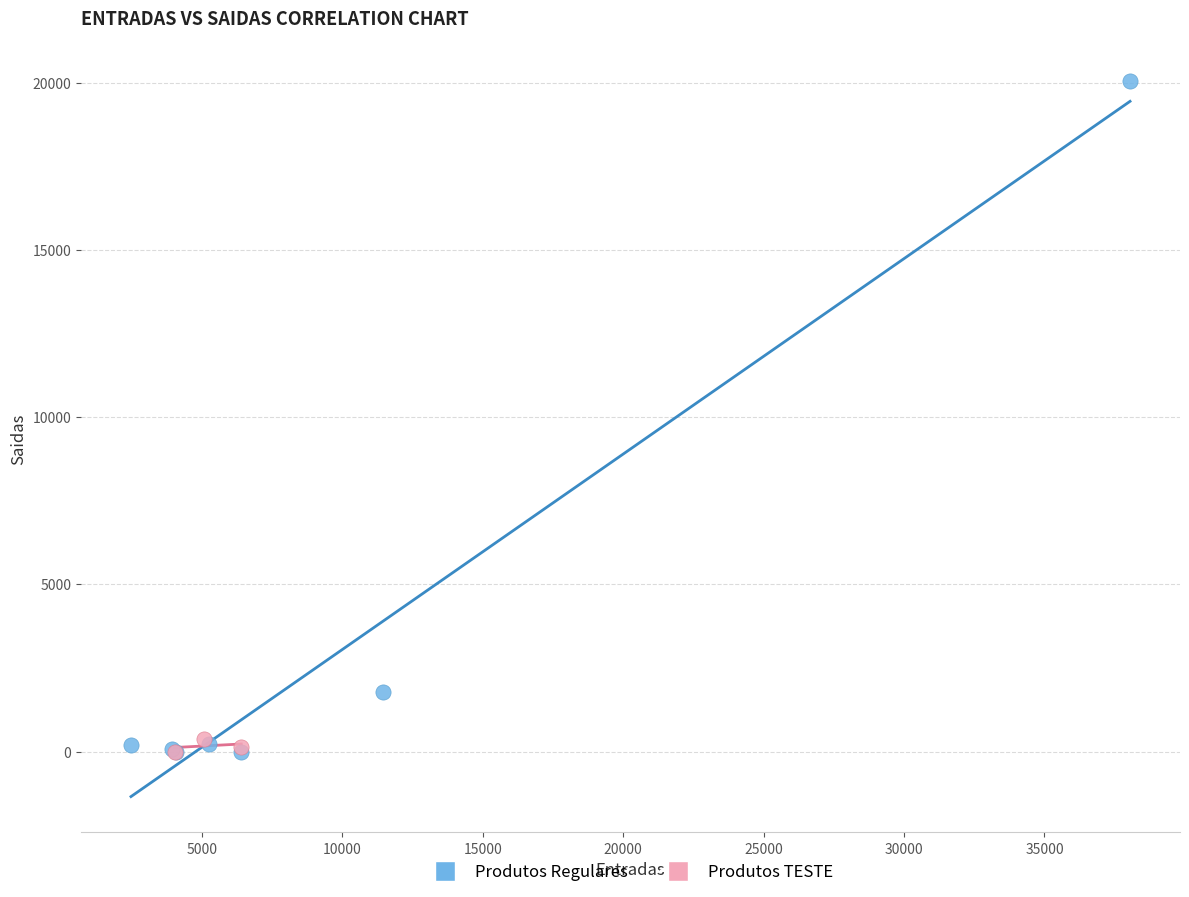

Which series has the widest spread of Y values?

Produtos Regulares